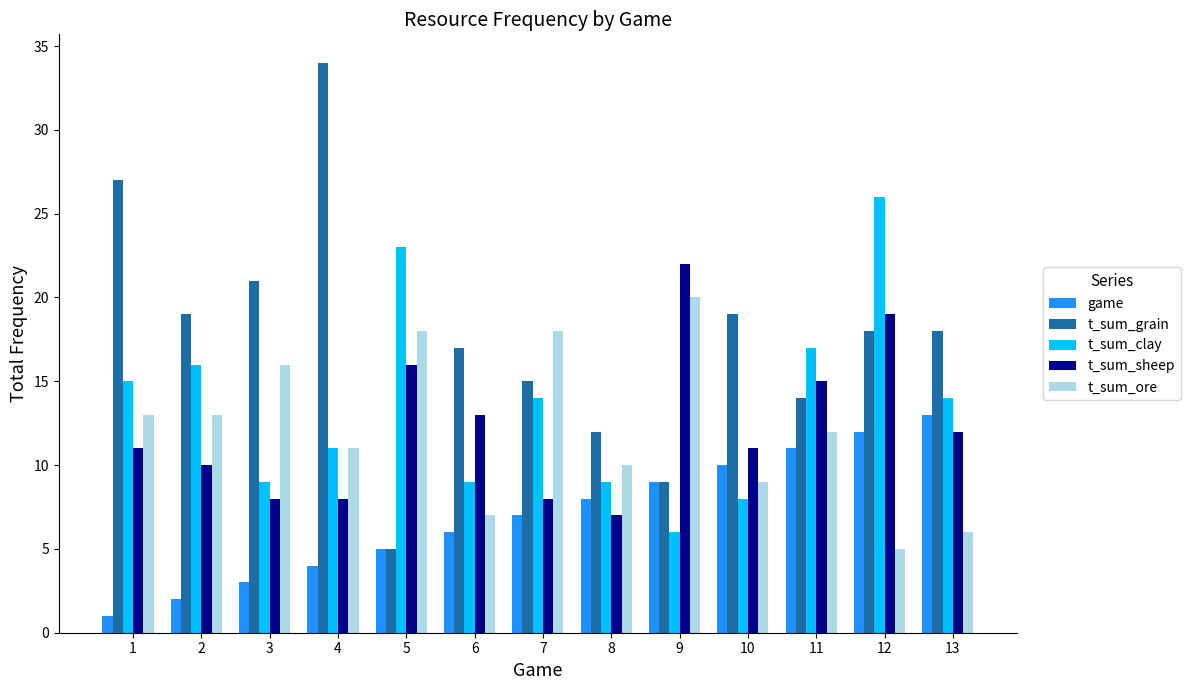

What is the sum of the t_sum_clay values at 11 and 2?

33